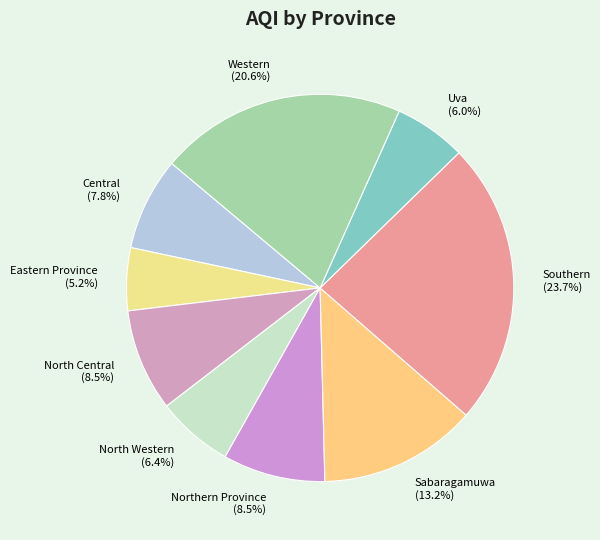

Which has a higher value, North Western or North Central?

North Central